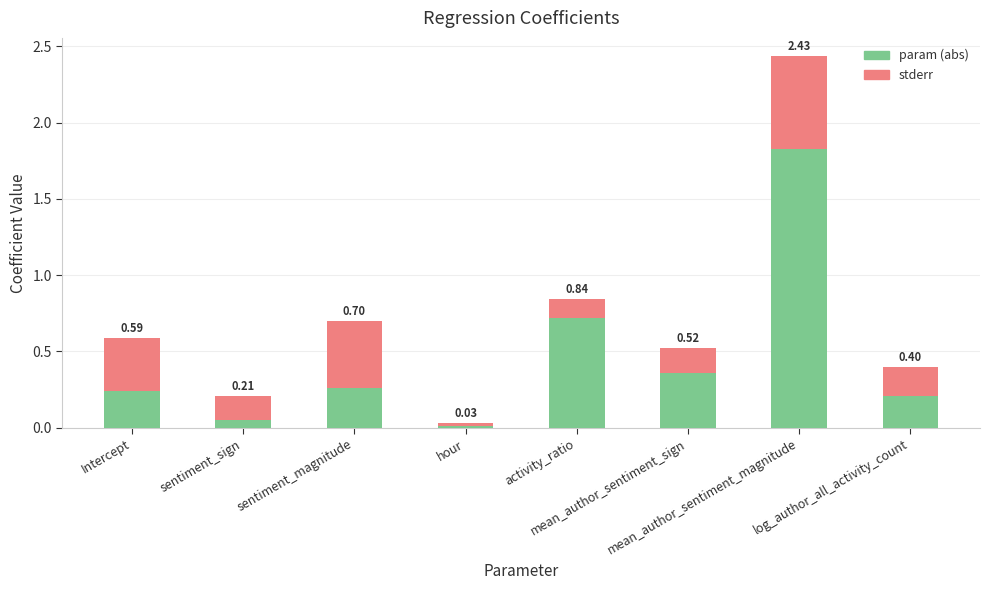

What is the sum of all param (abs) values?

3.7